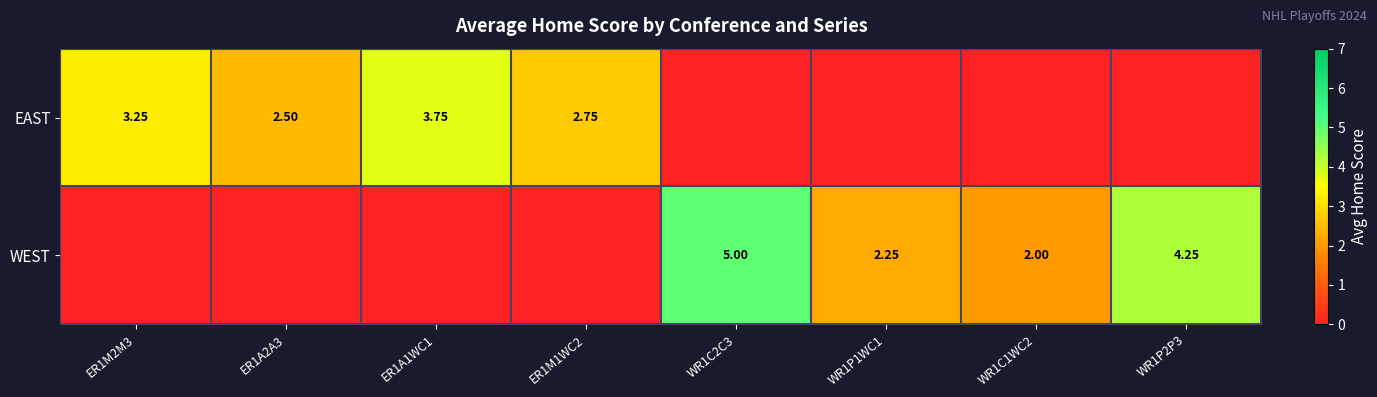

What is the spread (max minus min) of values at ER1M1WC2?

2.8